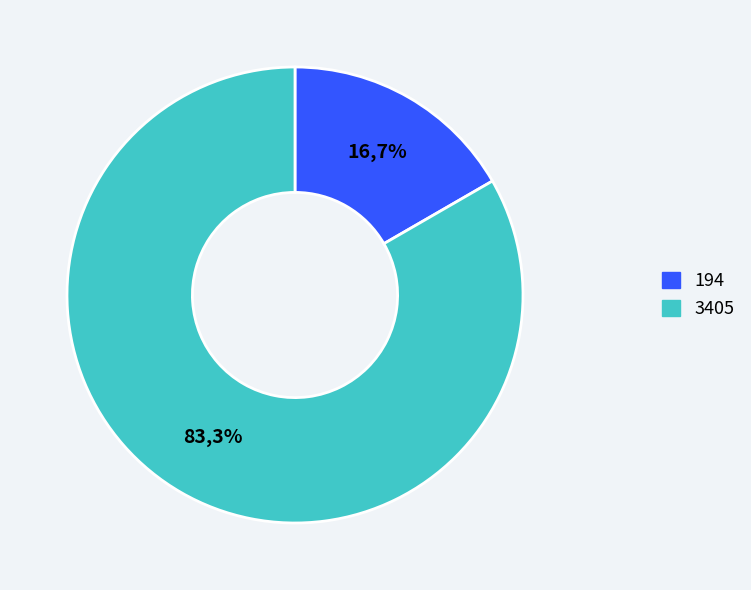

Count the number of slices in the pie.

2